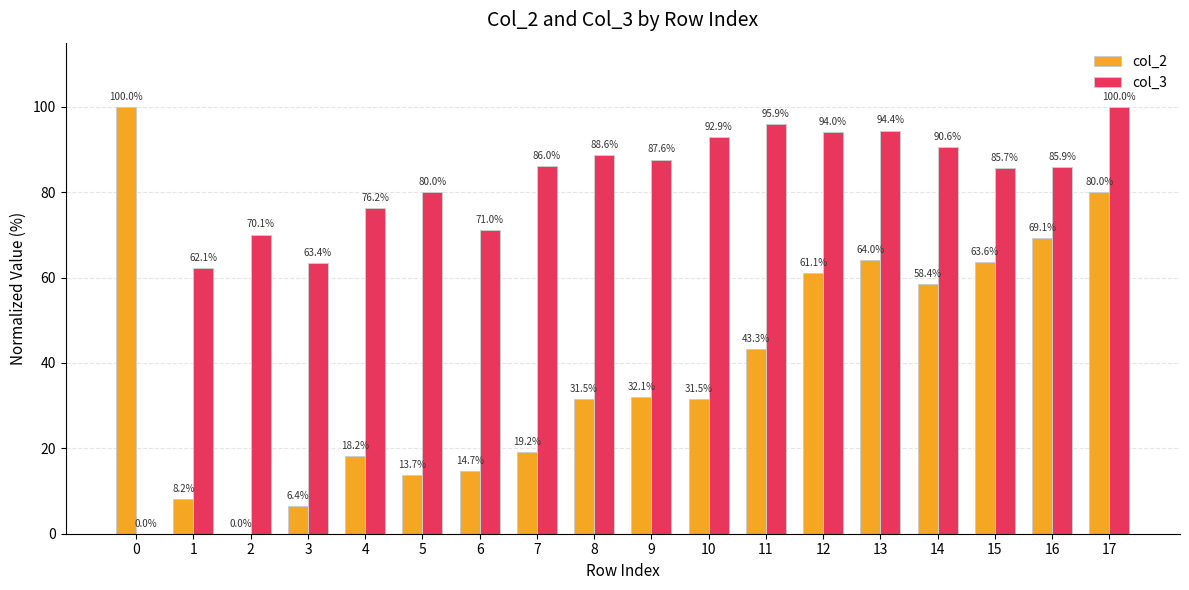

What value does the col_2 series have at 7?

19.2